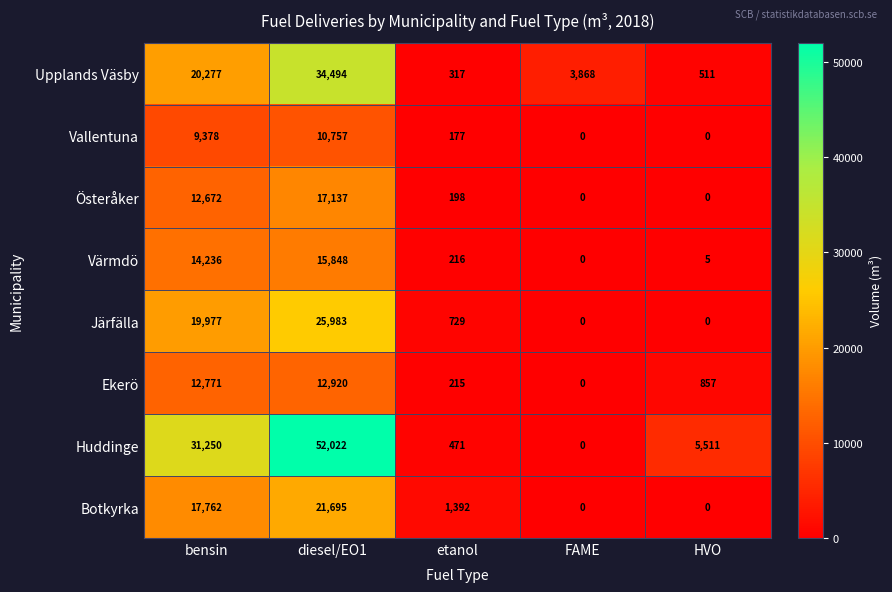

List the series in order of their peak value, highest first.

Huddinge, Upplands Väsby, Järfälla, Botkyrka, Österåker, Värmdö, Ekerö, Vallentuna